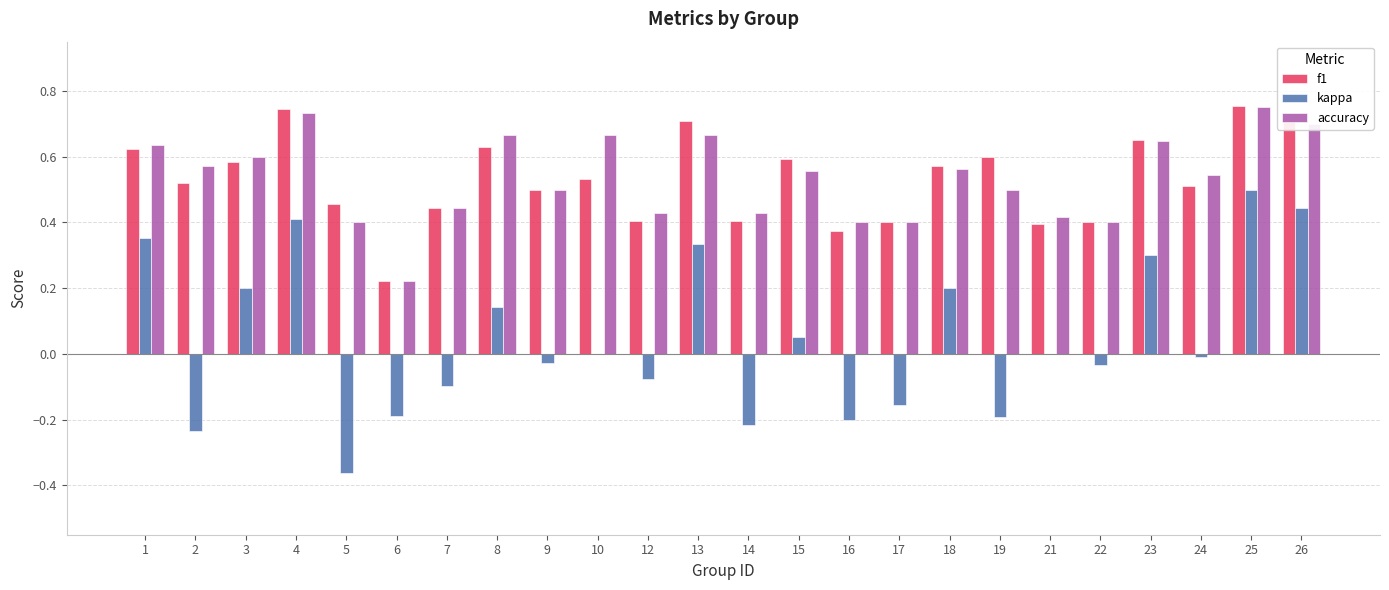

What is the sum of all accuracy values?

12.8